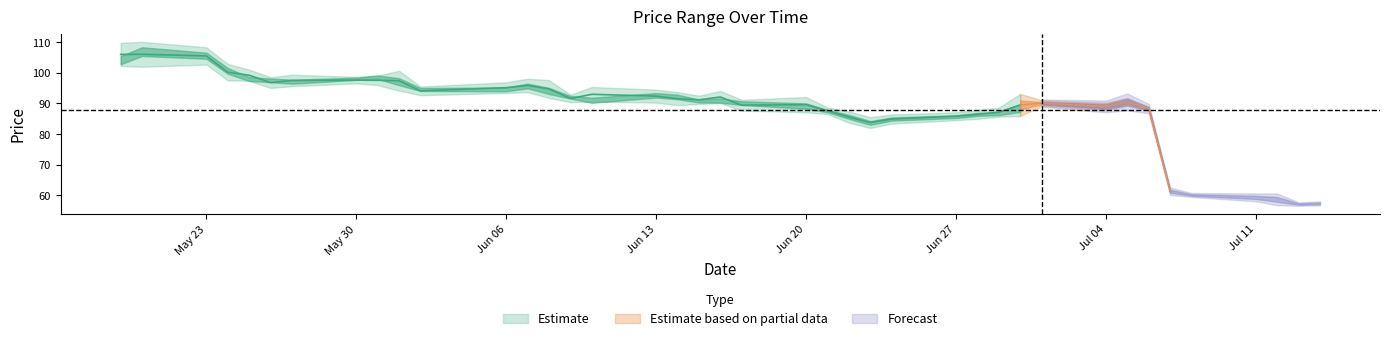

How many interior local valleys does the close series have?

10